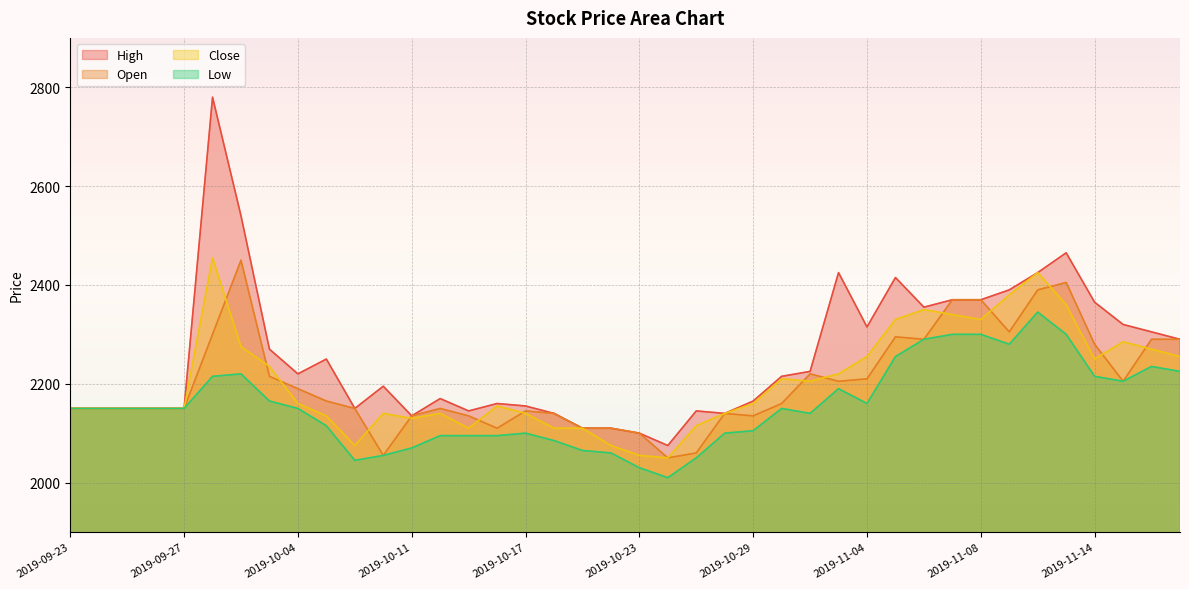

What position from the left is 2019-10-30?

26